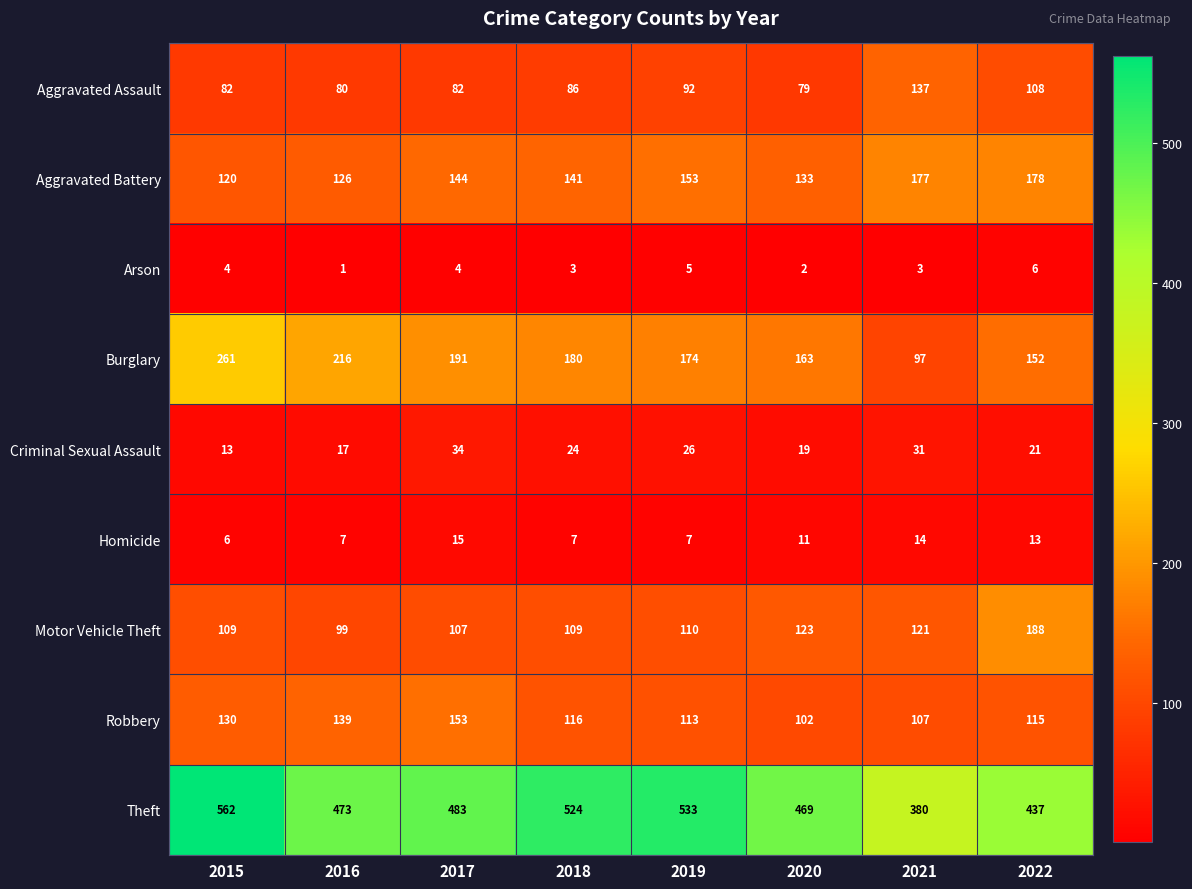

Rank the categories by Robbery value from lowest to highest.

2020, 2021, 2019, 2022, 2018, 2015, 2016, 2017